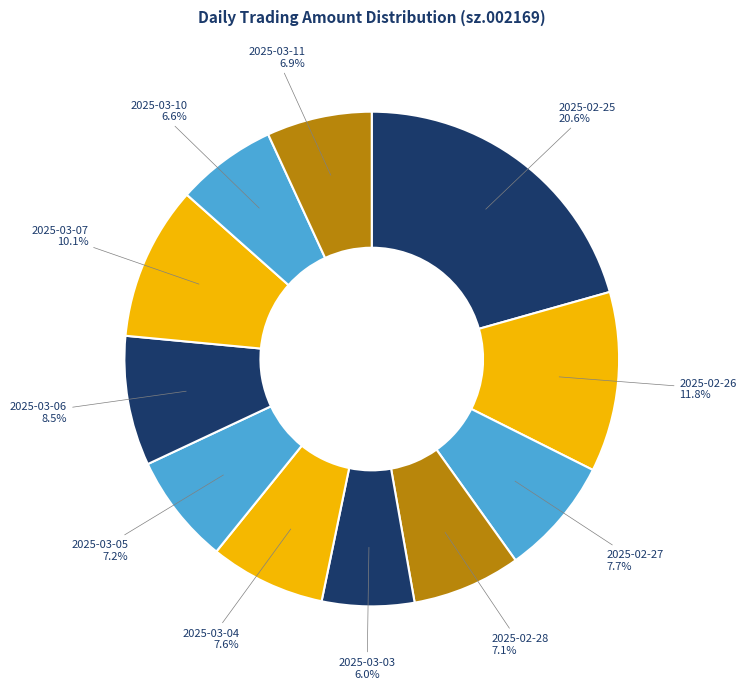

Is there any slice that represents more than half of the pie?

No